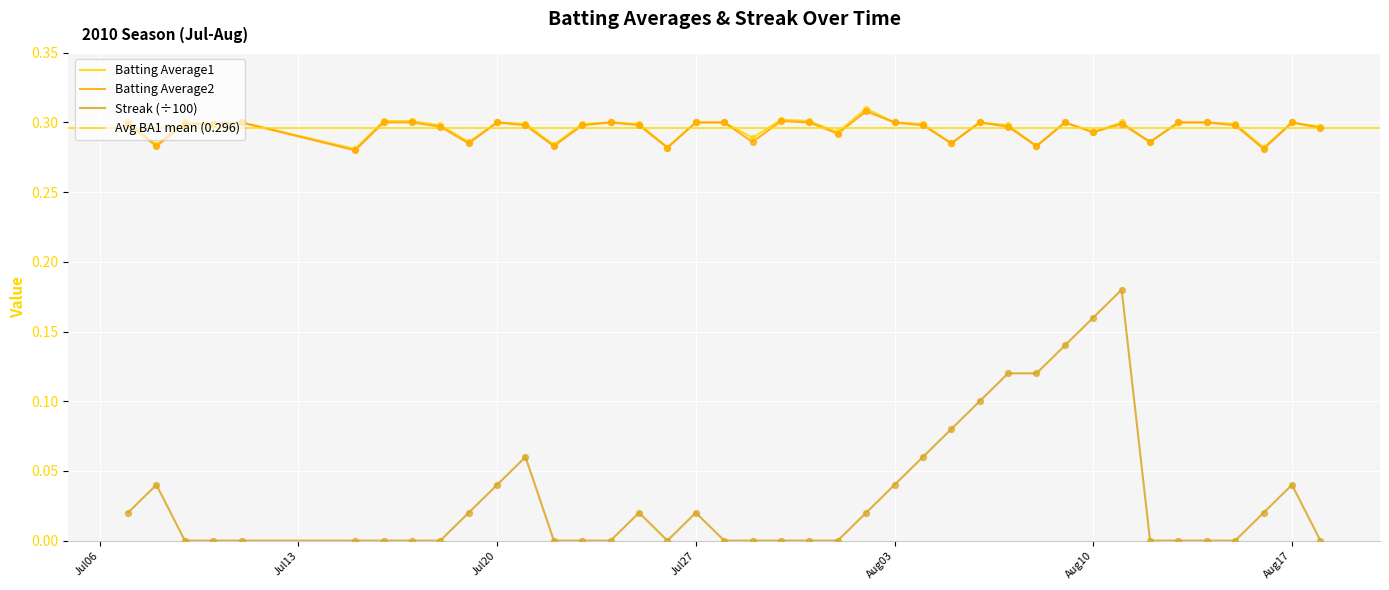

Is the value of Streak at 2010-08-11 greater than the value of Batting Average1 at 2010-07-20?

No